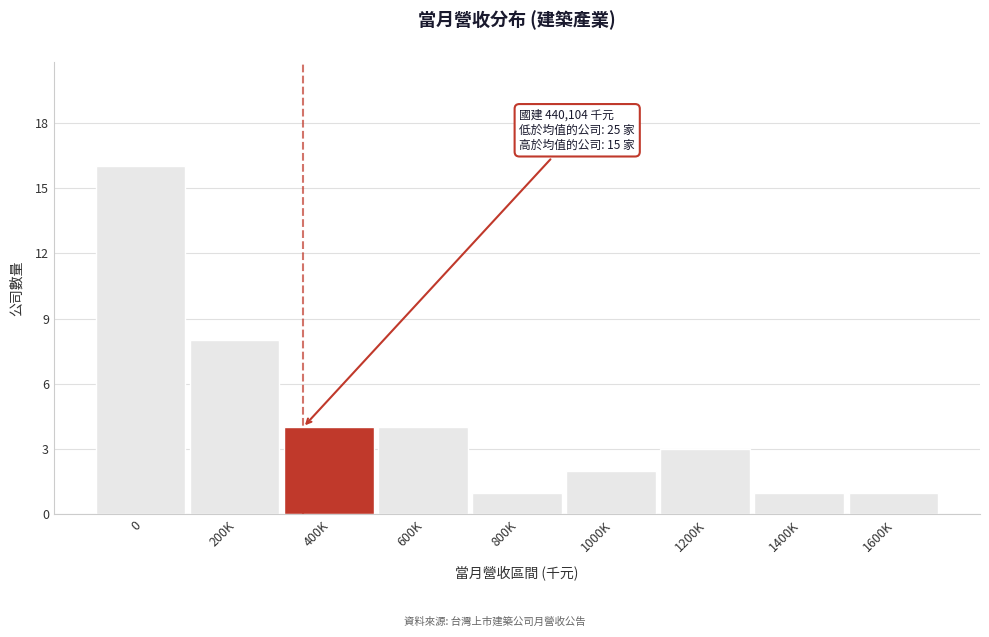

Reading right to left, list all the values displayed in this chart.

1	1	3	2	1	4	4	8	16